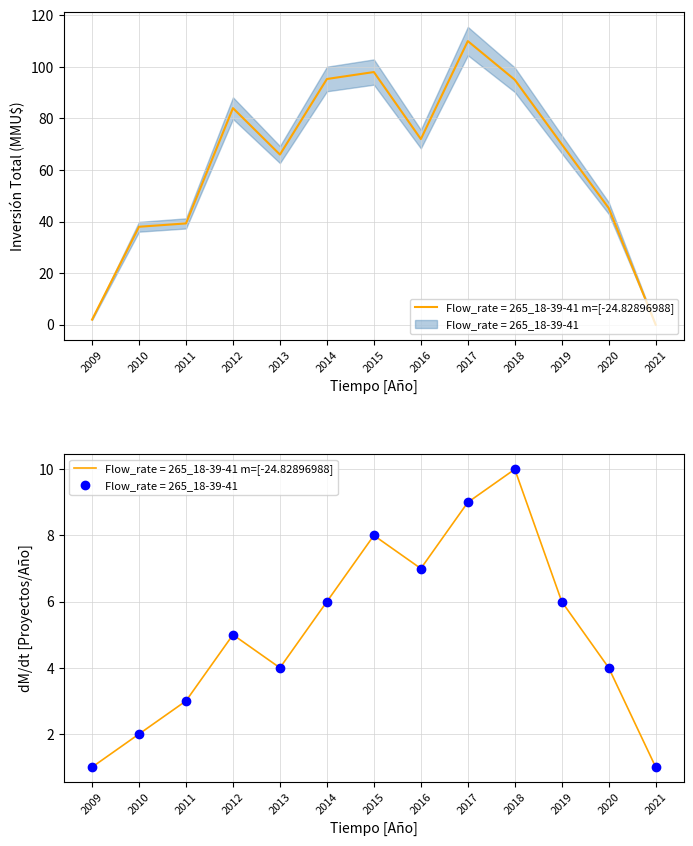

Count the number of categories in the chart.

13